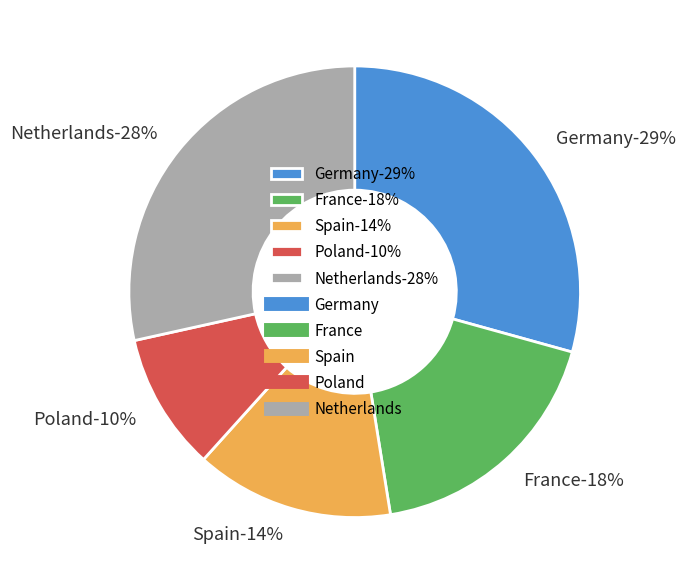

The France slice represents 18% of the pie. True or false?

True